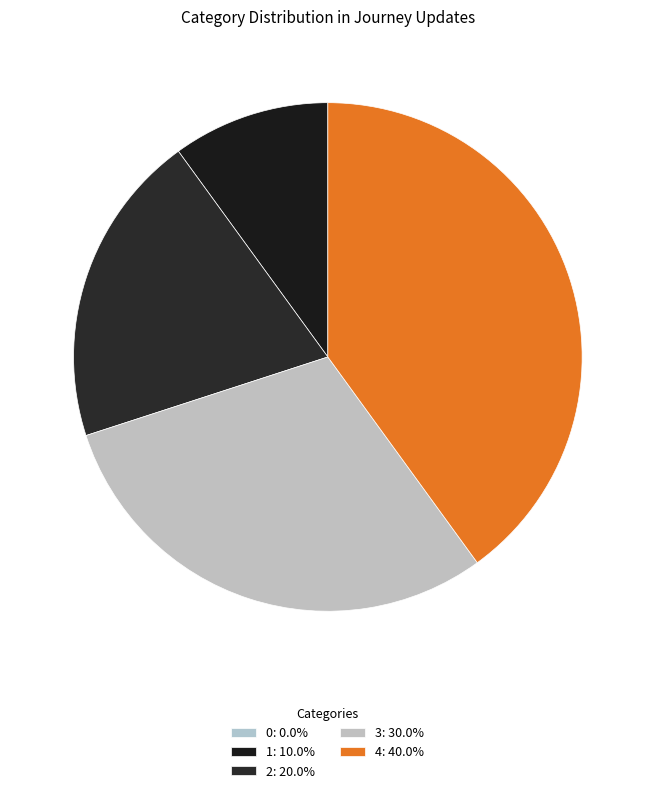

Does 0 account for over 50% of the chart?

No